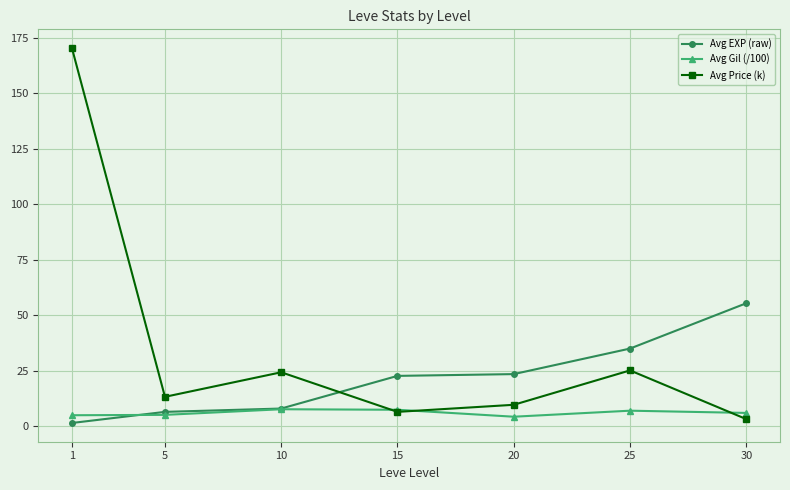

True or false: Avg Gil (/100) and Avg EXP (raw) cross at least once.

True